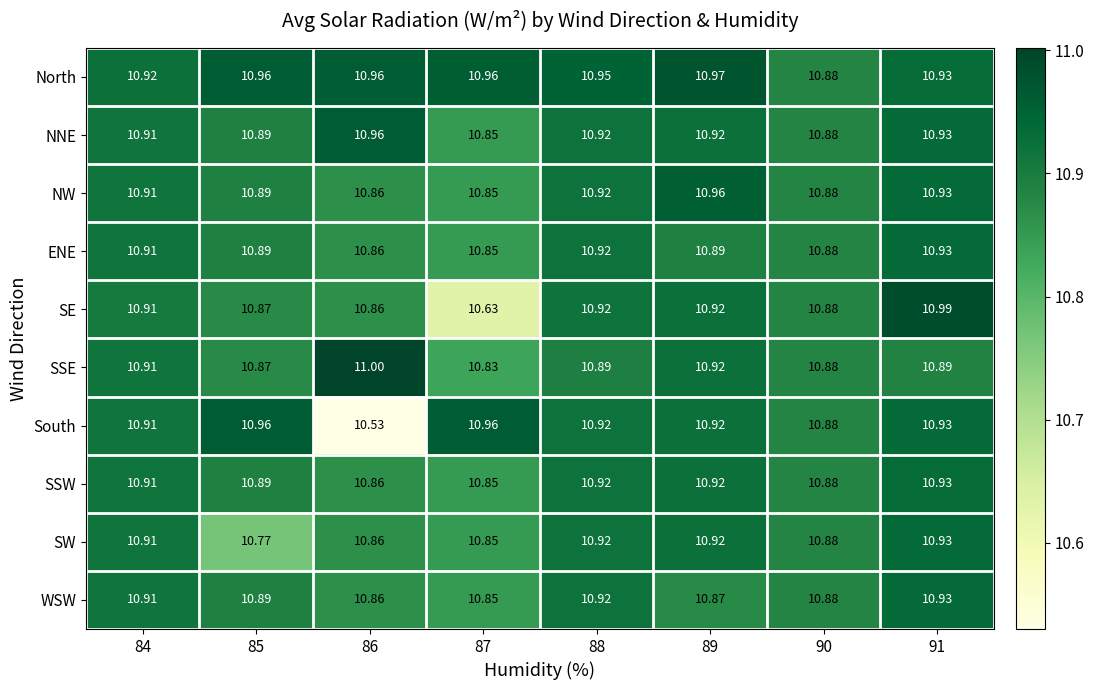

Which series has the largest total across all categories?

North